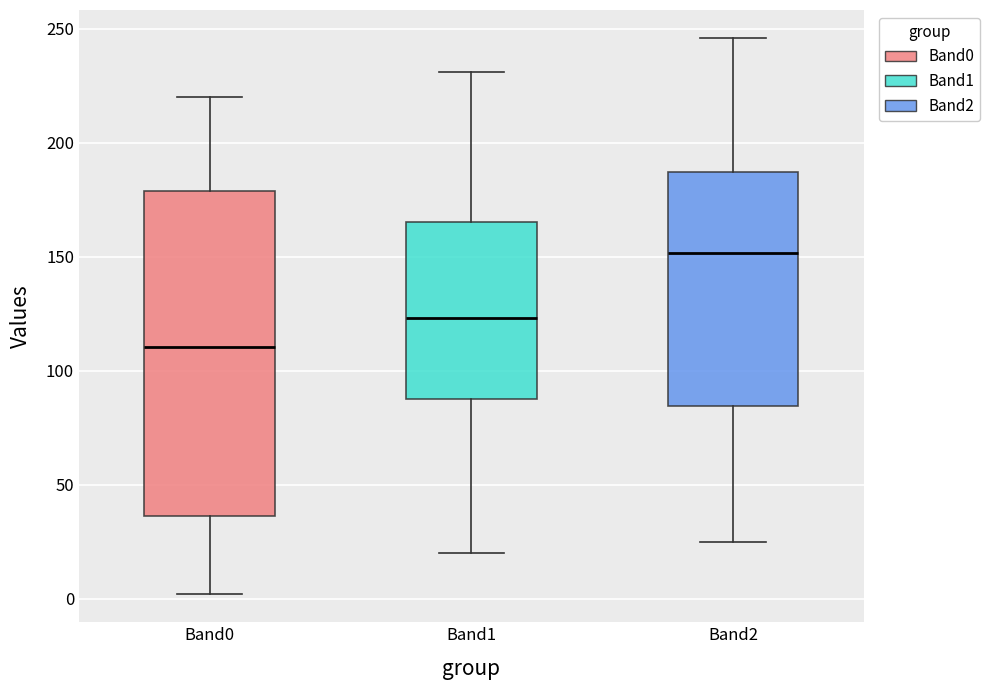

Which box is the tallest, from its lower edge to its upper edge?

Band0